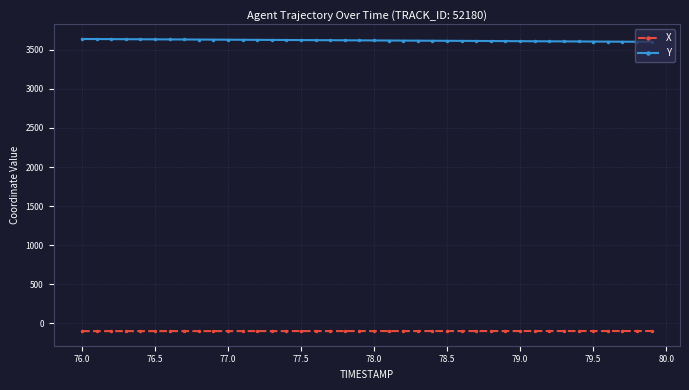

Does the chart have visible grid lines?

Yes